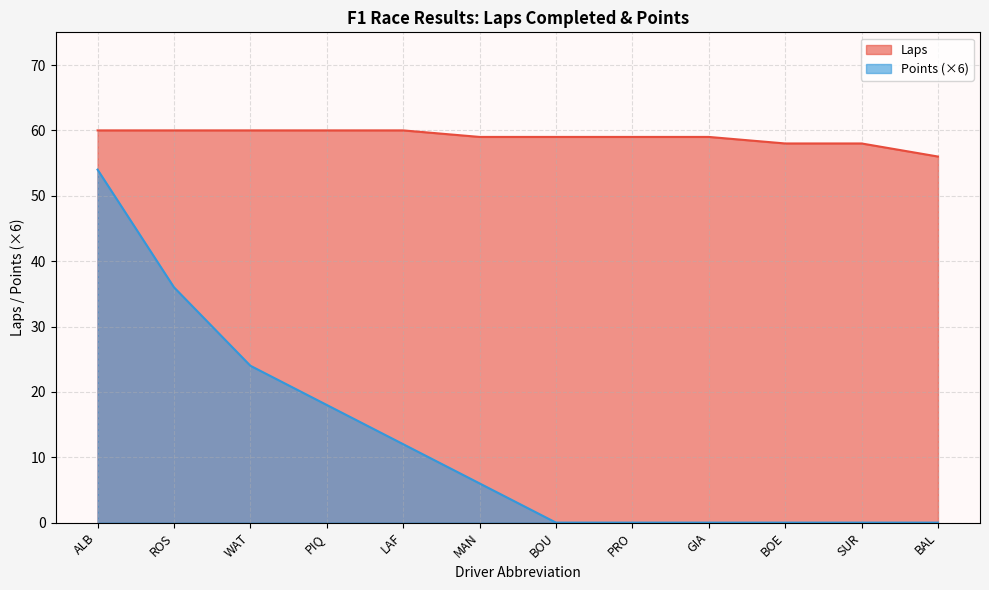

What is the lowest value of the Laps series?

56